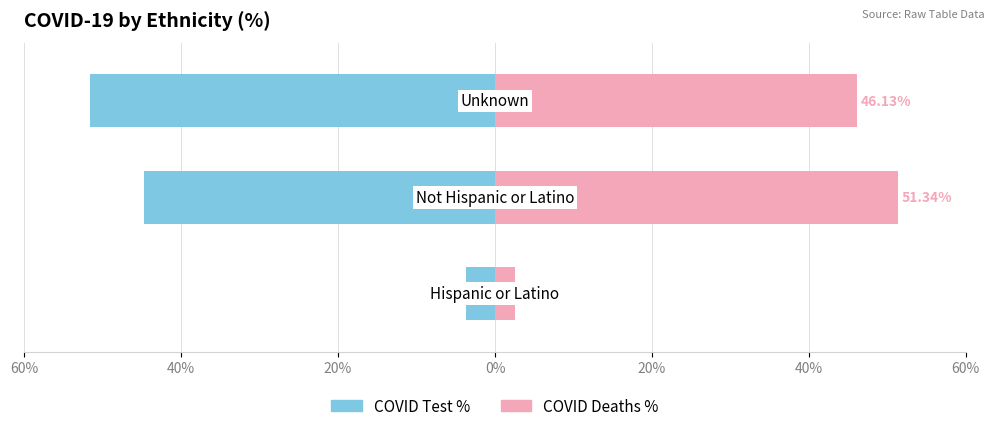

True or false: COVID Deaths % has a value of 1.2 at 60%.

False